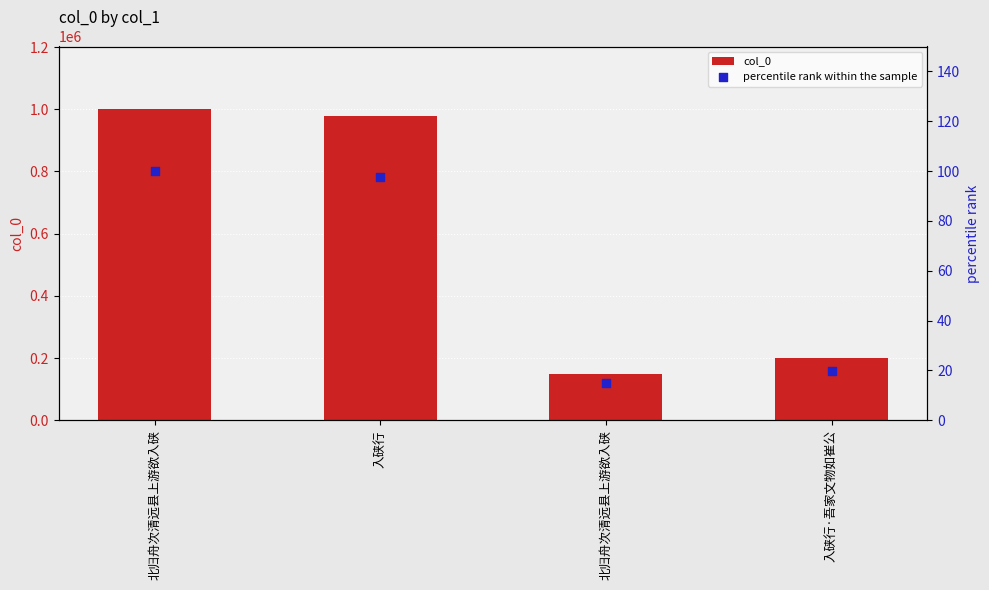

Which series has the largest total across all categories?

col_0